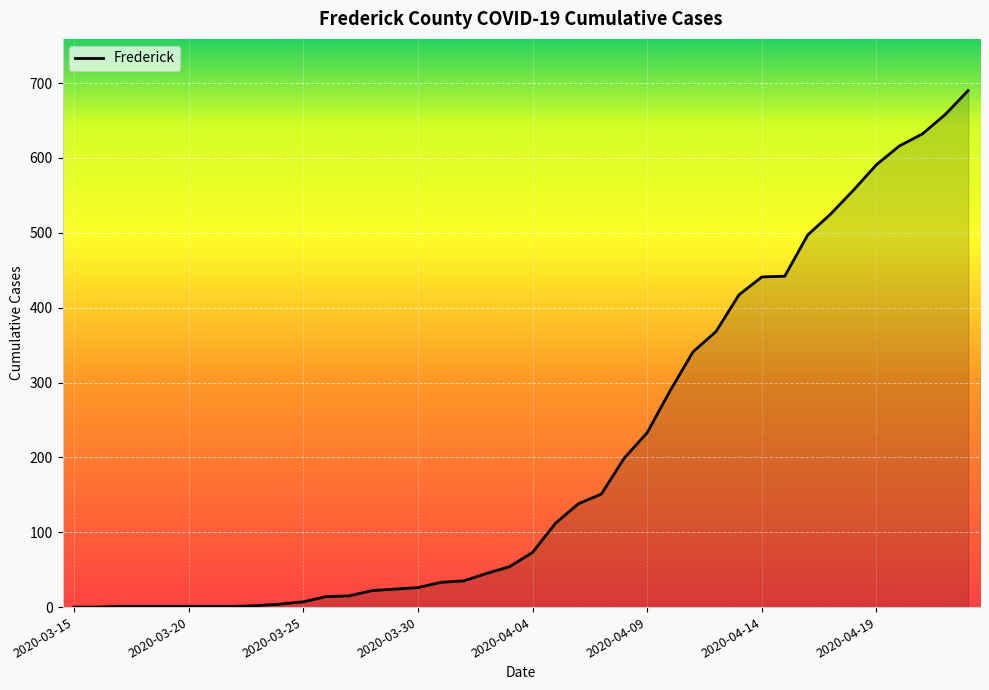

What is the maximum value shown in the chart?

690